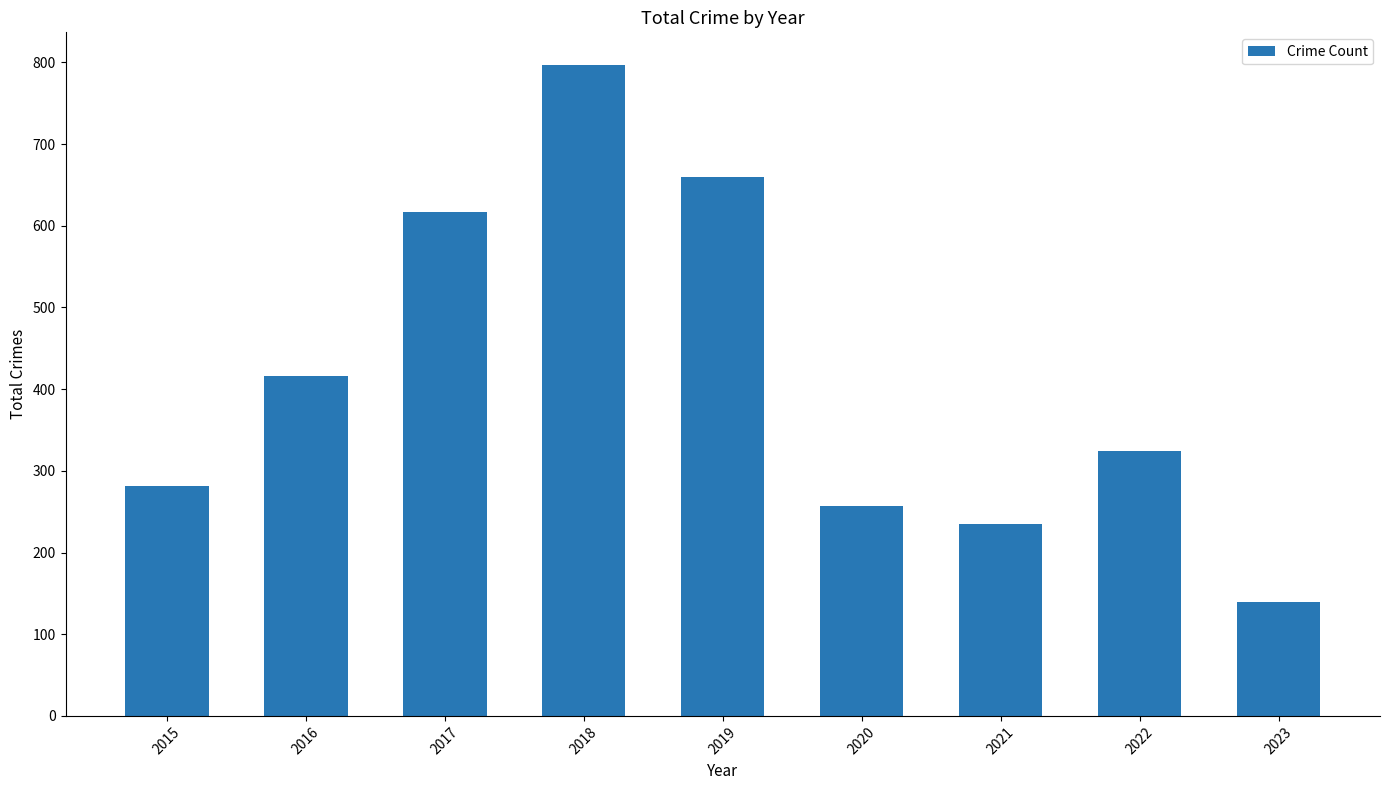

Which label corresponds to the largest value in the chart?

2018